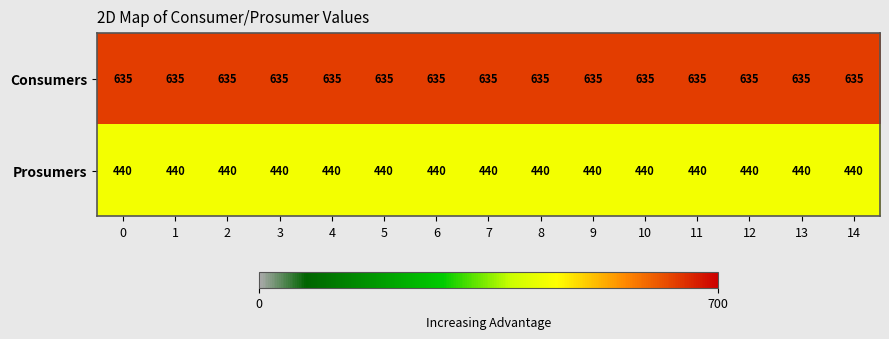

What is the sum of all Consumers values?

9525